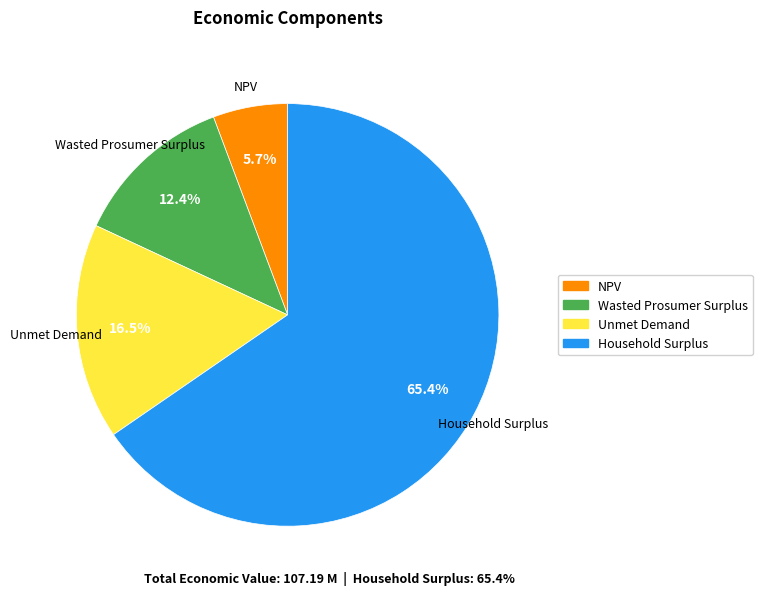

Does Household Surplus represent more than half of the total?

Yes